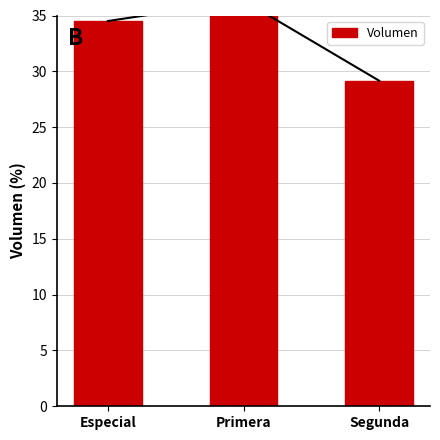

Which label corresponds to the smallest value in the chart?

Segunda